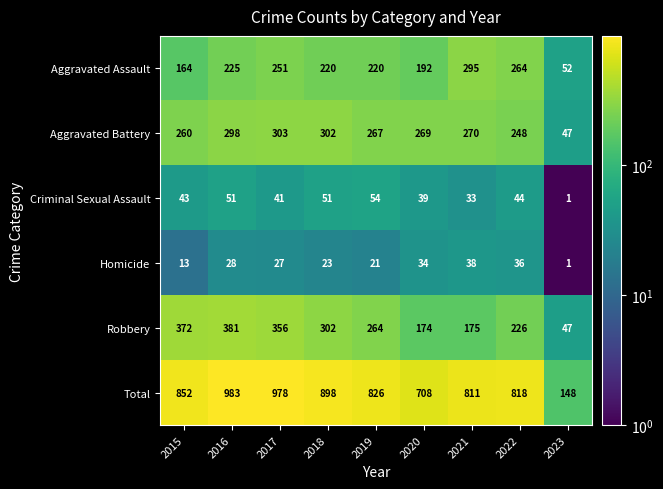

How many series are shown in this chart?

6